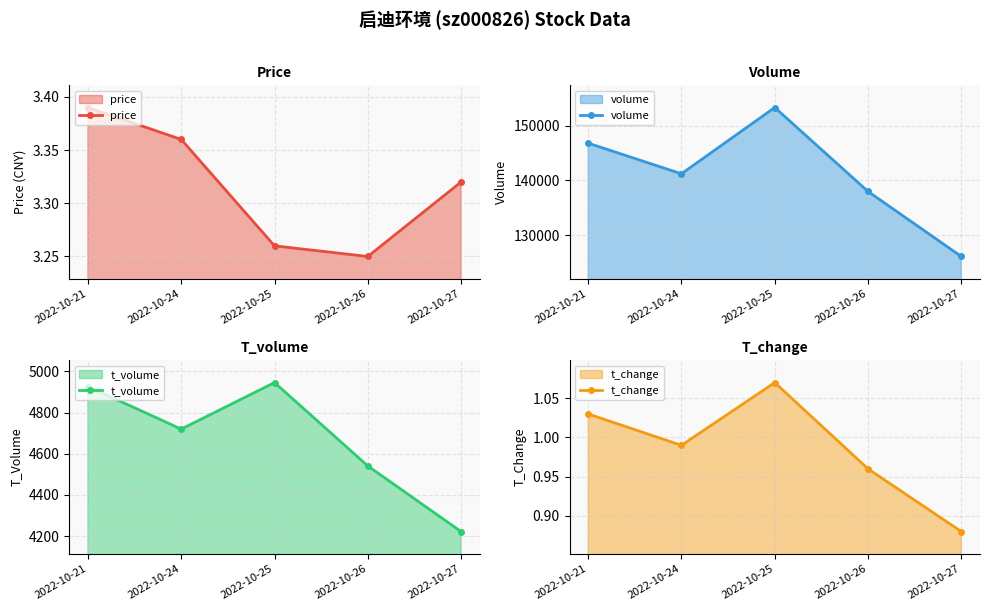

True or false: price and t_change cross at least once.

False